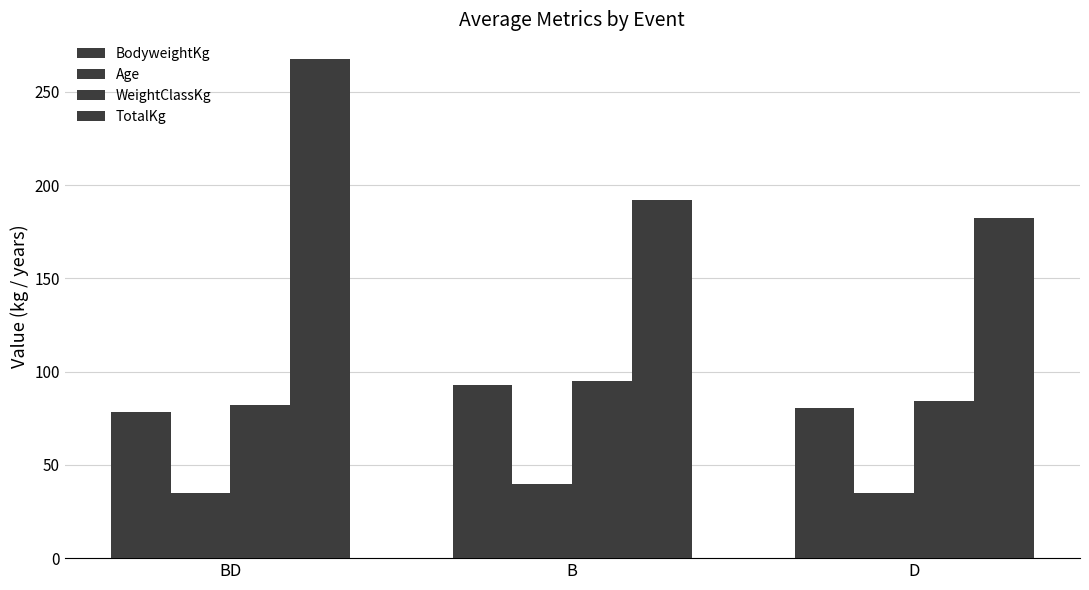

Which has a higher value, D or BD?

D